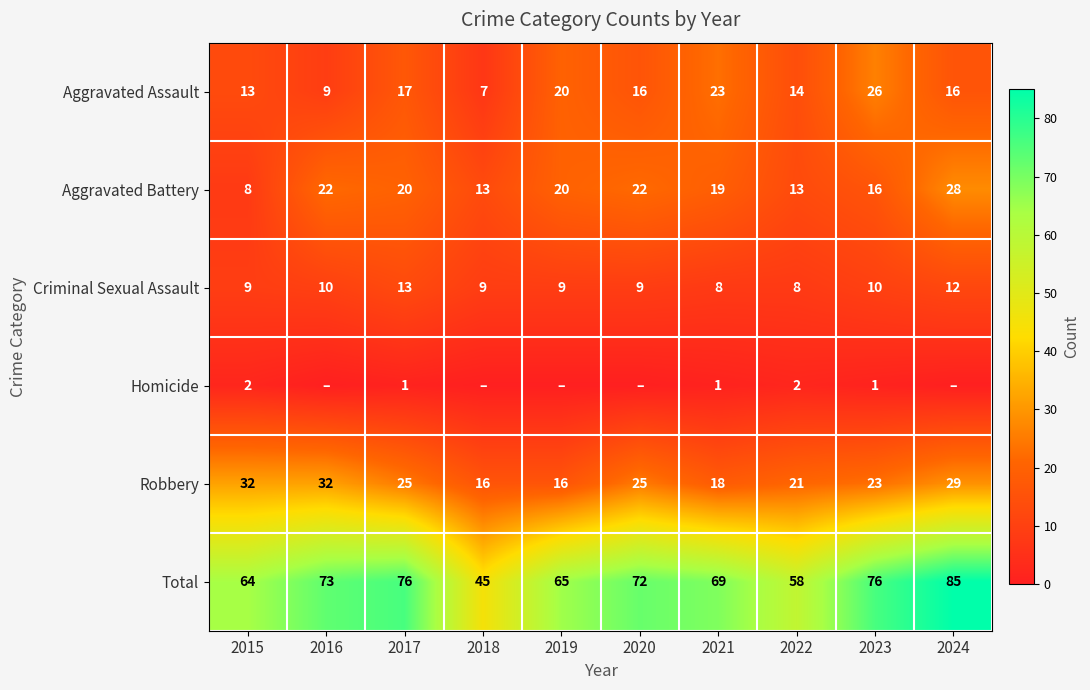

What is the spread (max minus min) of values at 2020?

72